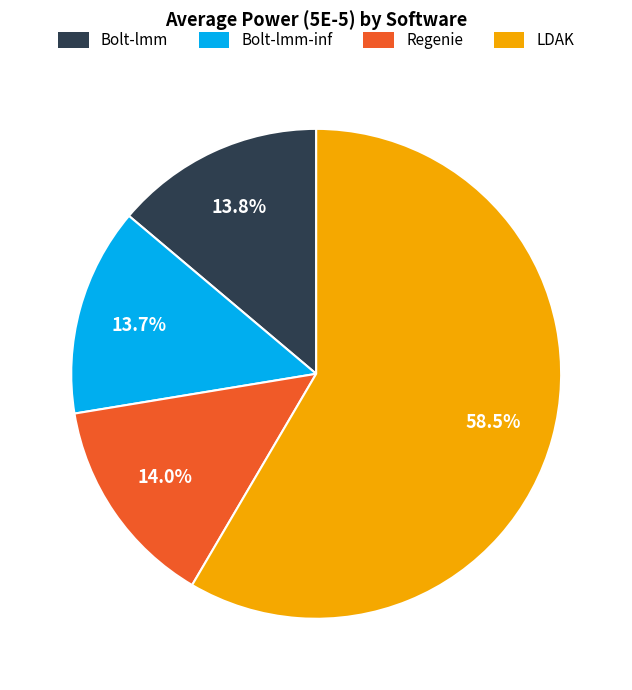

Which category has the biggest portion of the pie?

LDAK